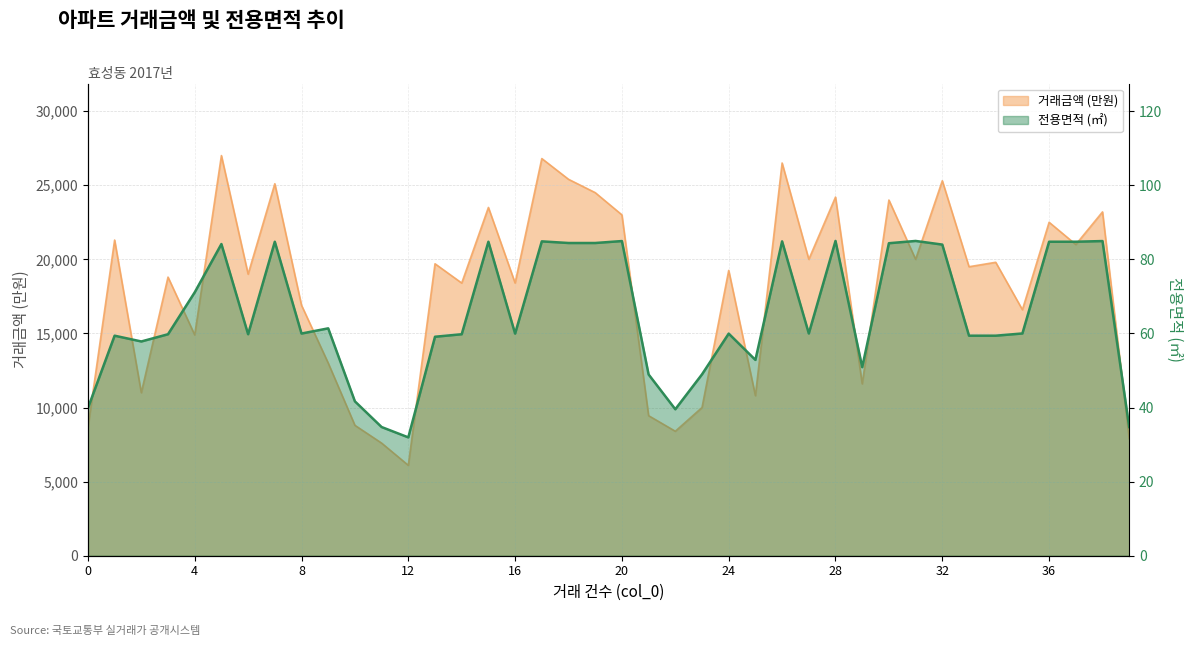

What is the average value?

65.0